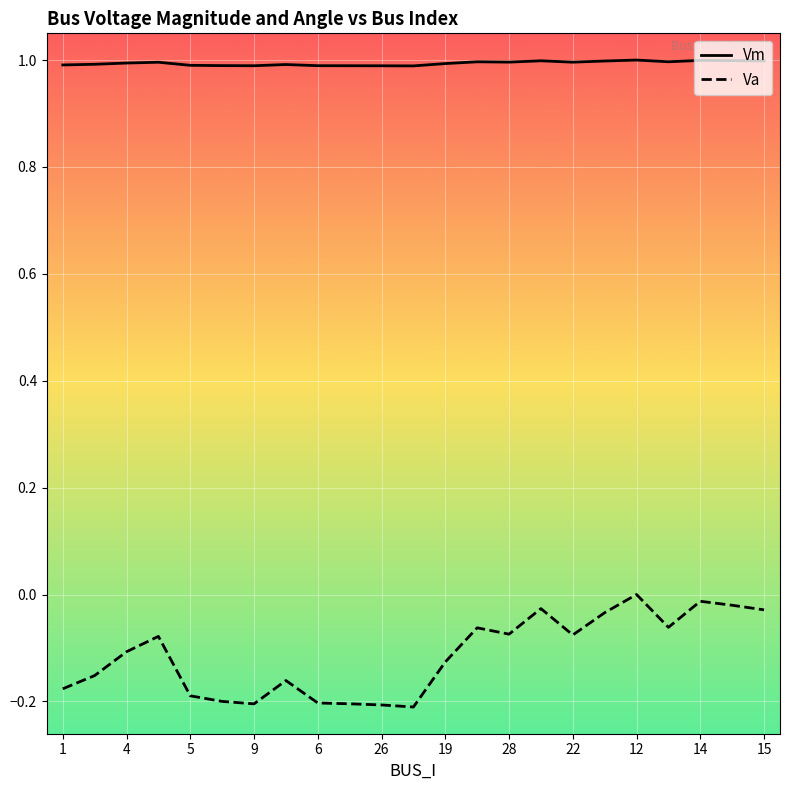

True or false: Va and Vm cross at least once.

False